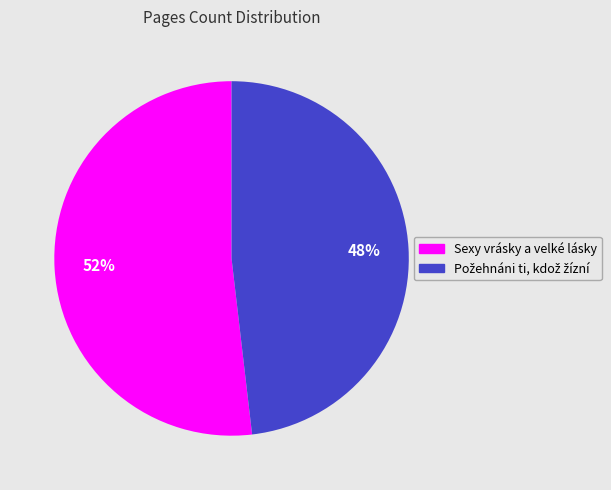

The Sexy vrásky a velké lásky slice represents 61% of the pie. True or false?

False